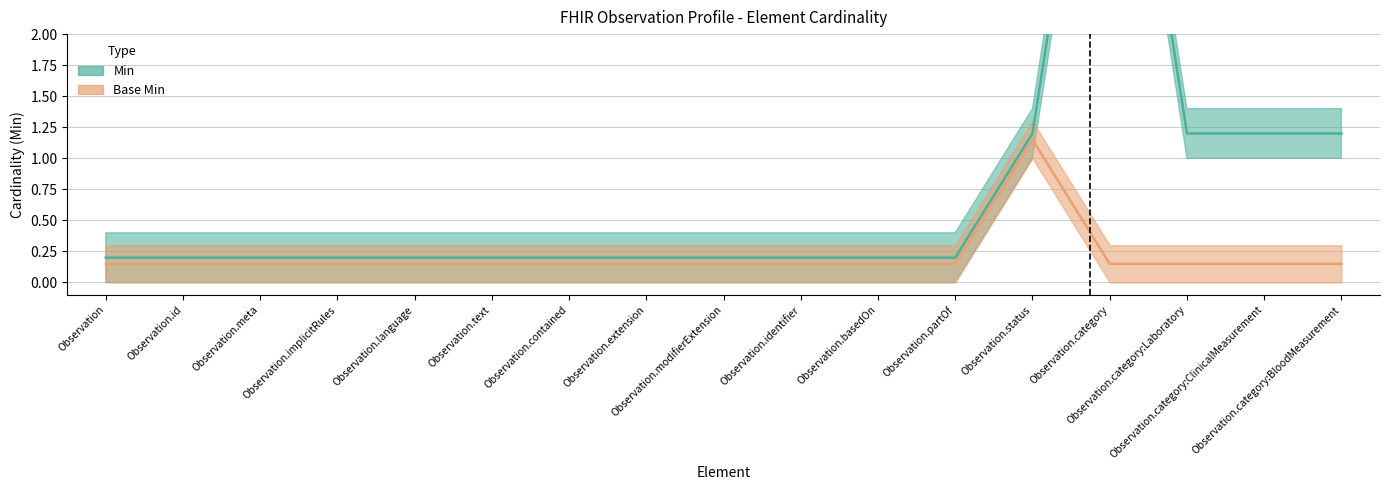

Which category has the highest value in the Base Min series?

Observation.status